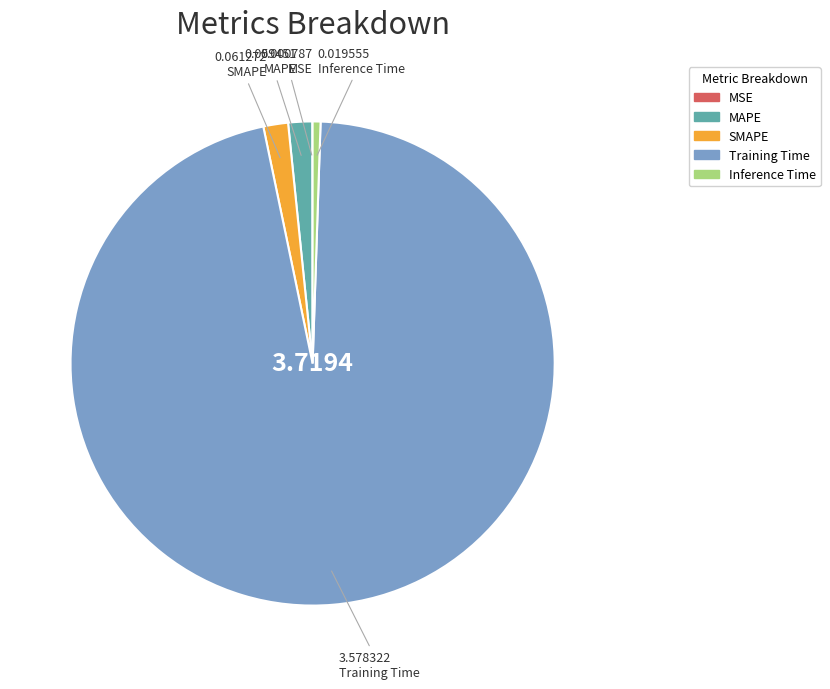

Is the sum of Training Time and Inference Time greater than half?

Yes